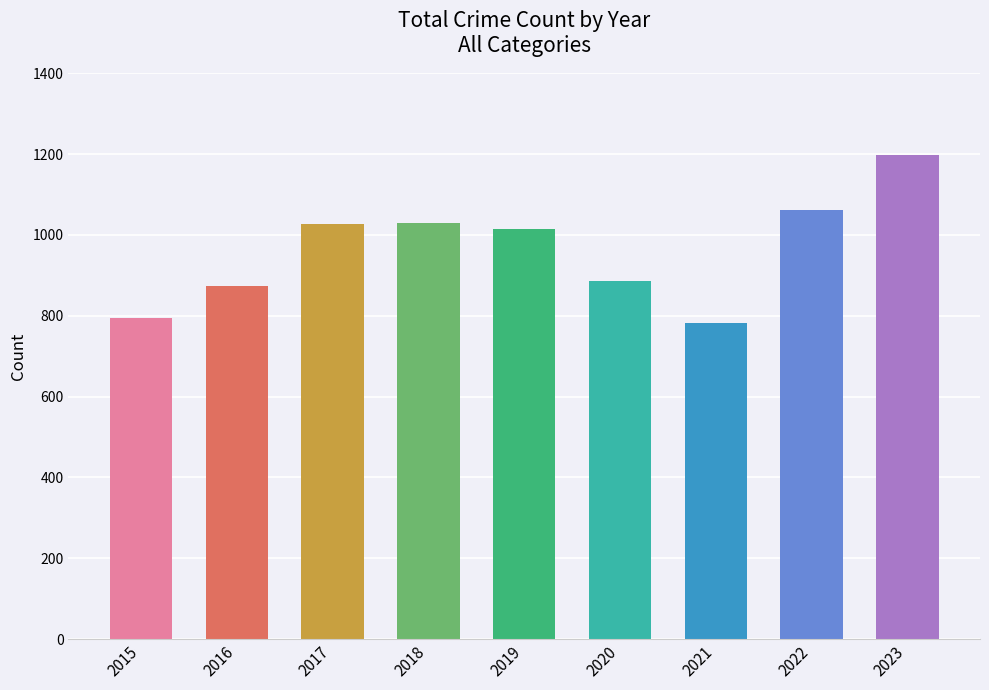

What is the approximate value at 2015, to the nearest 10?

790